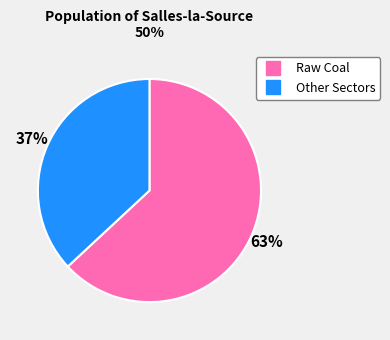

To the nearest percent, what is the average slice percentage?

50%